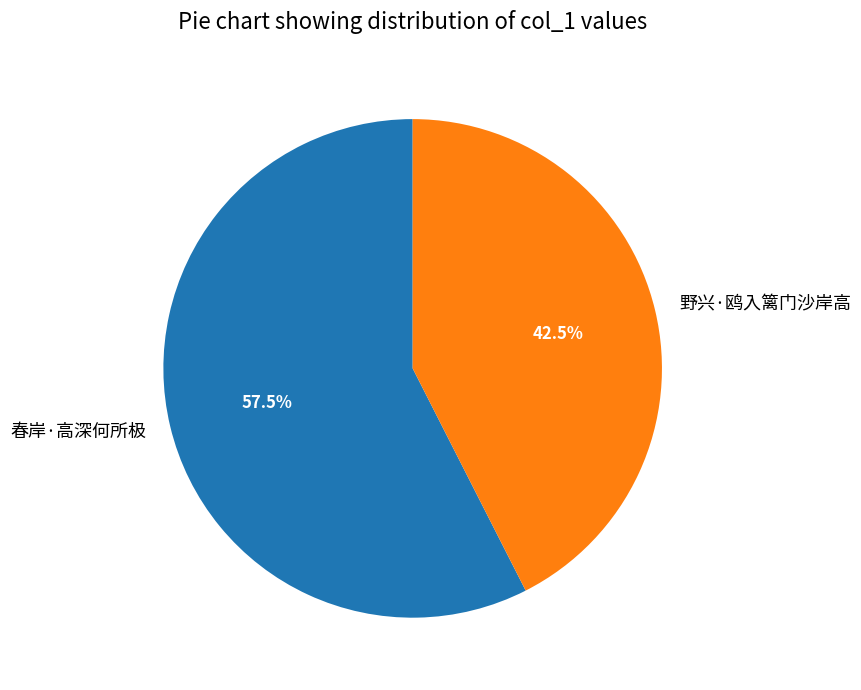

Approximately how many times larger is the value at 春岸·高深何所极 compared to 野兴·鸥入篱门沙岸高?

1.4